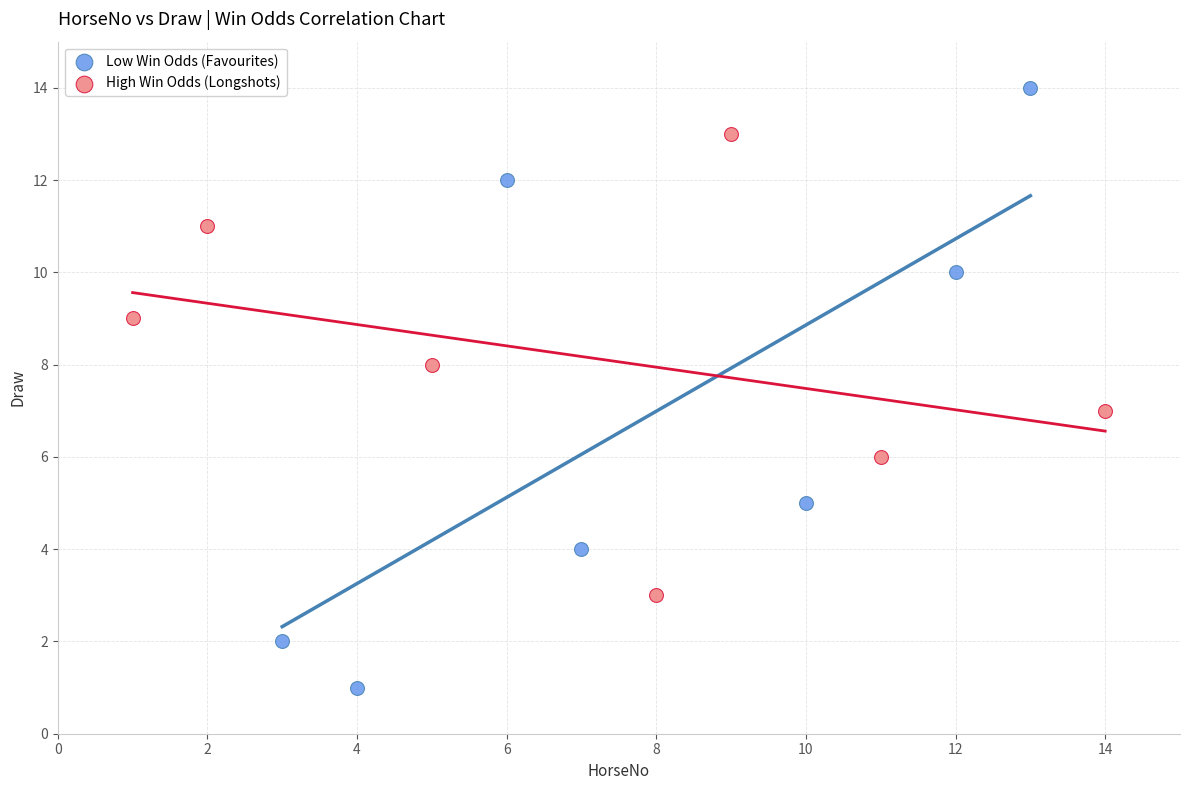

What are all the series names shown in the legend?

Low Win Odds (Favourites), High Win Odds (Longshots)